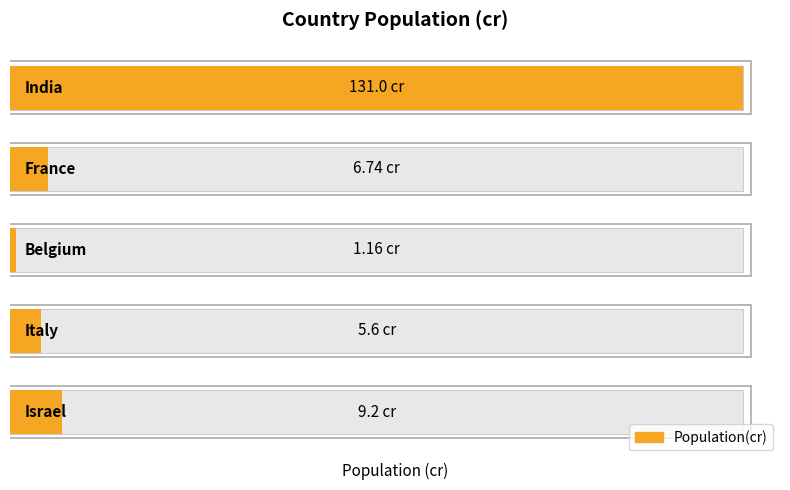

Which has a higher value, 3 or 1?

1